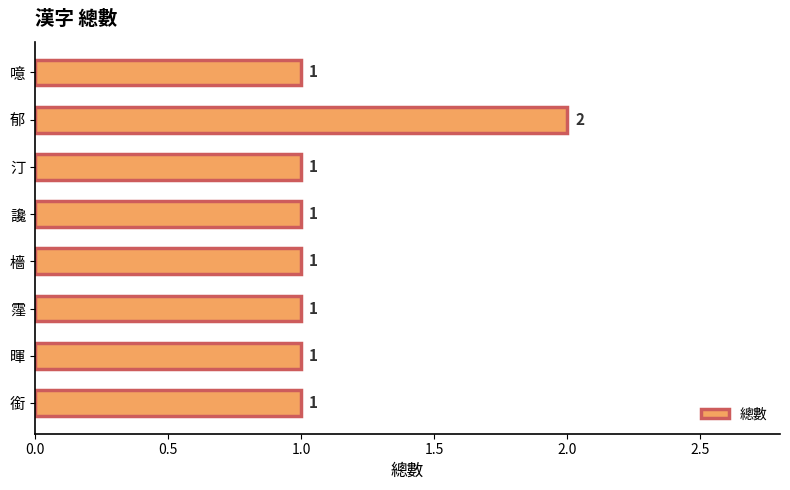

What is the smallest value displayed?

1